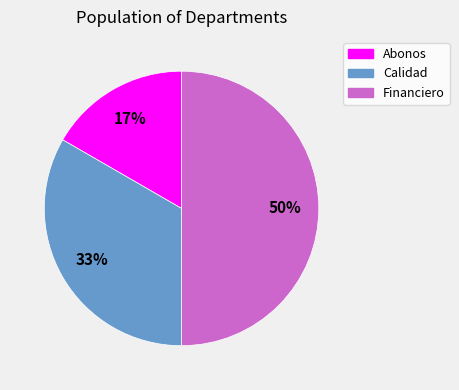

Which category has the smallest portion of the pie?

Abonos